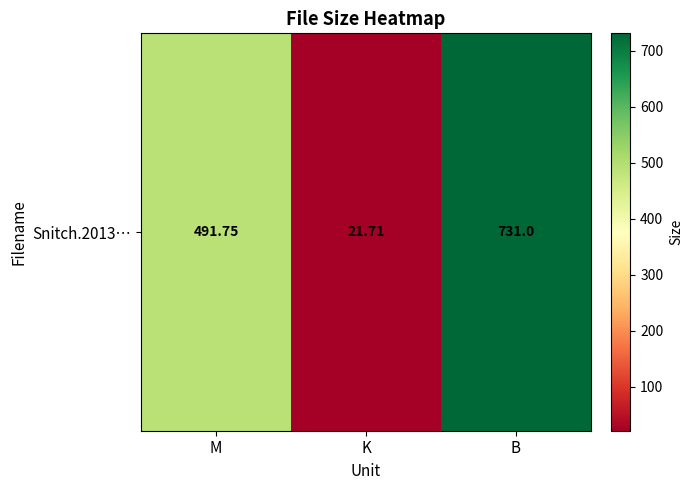

How many values exceed 491?

2